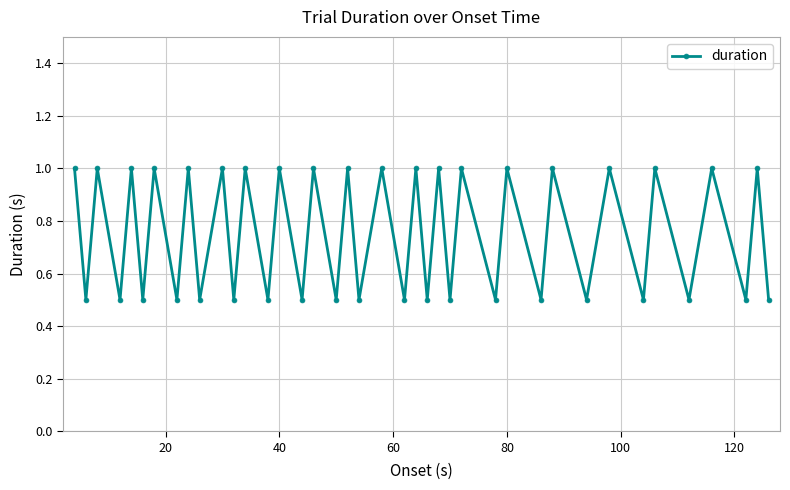

How many interior local peaks (higher than both neighbors) does the data have?

19